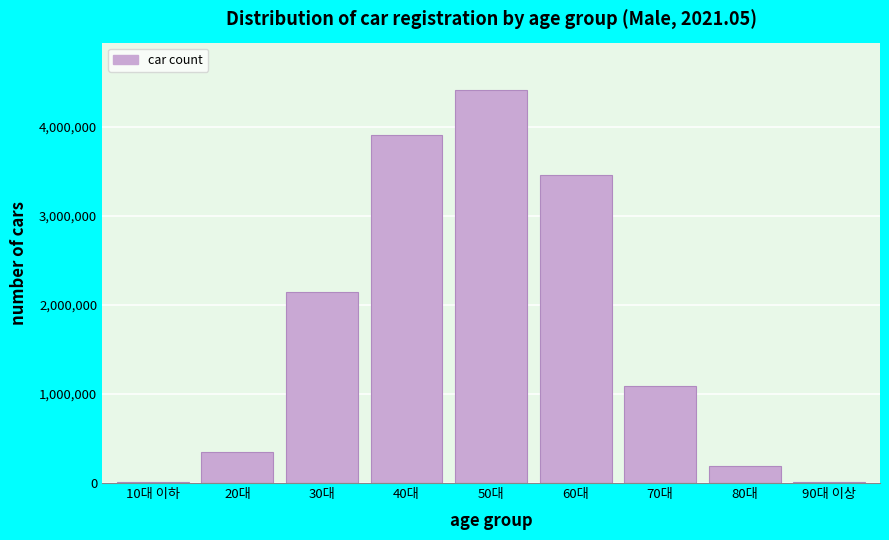

What is the ratio of the value at 50대 to the value at 70대?

4.0